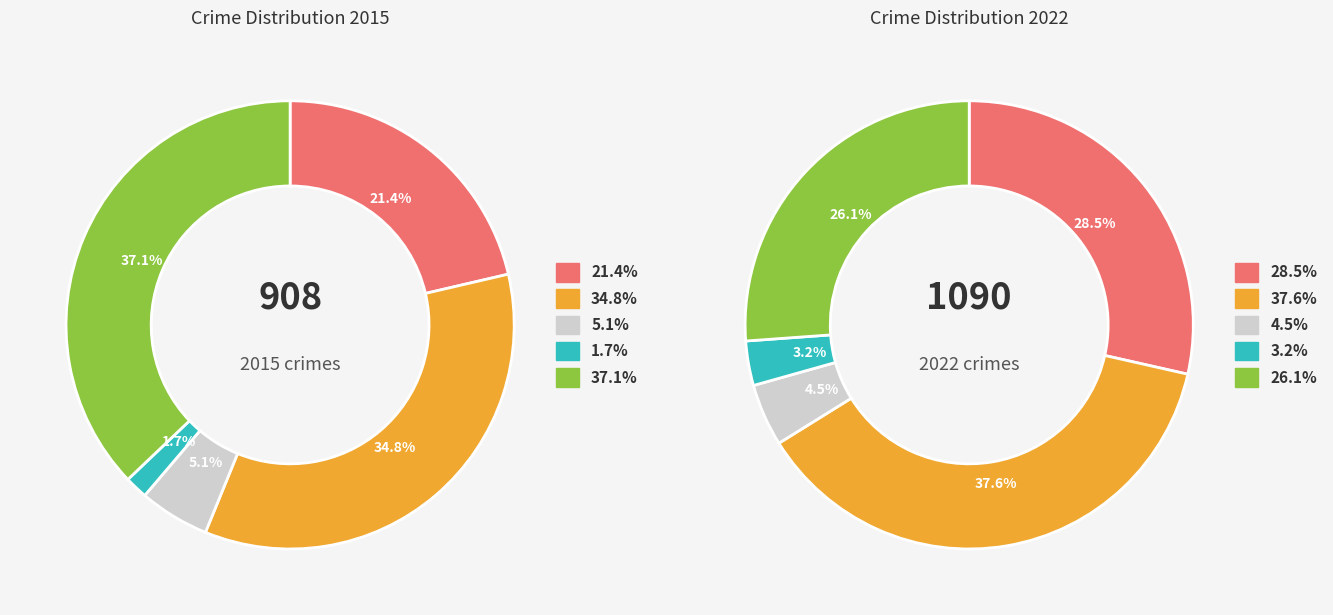

To the nearest percent, what is the average slice percentage?

20%